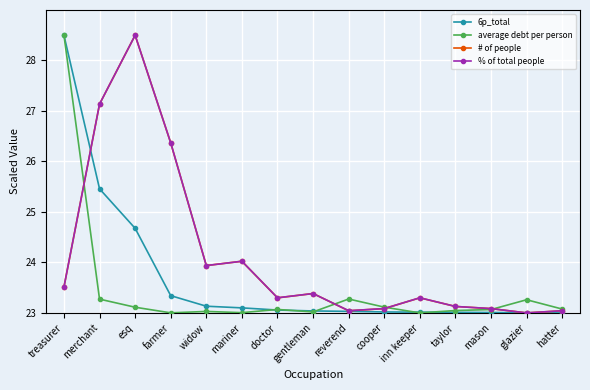

What is the difference between the maximum and minimum values in the # of people series?

5.5